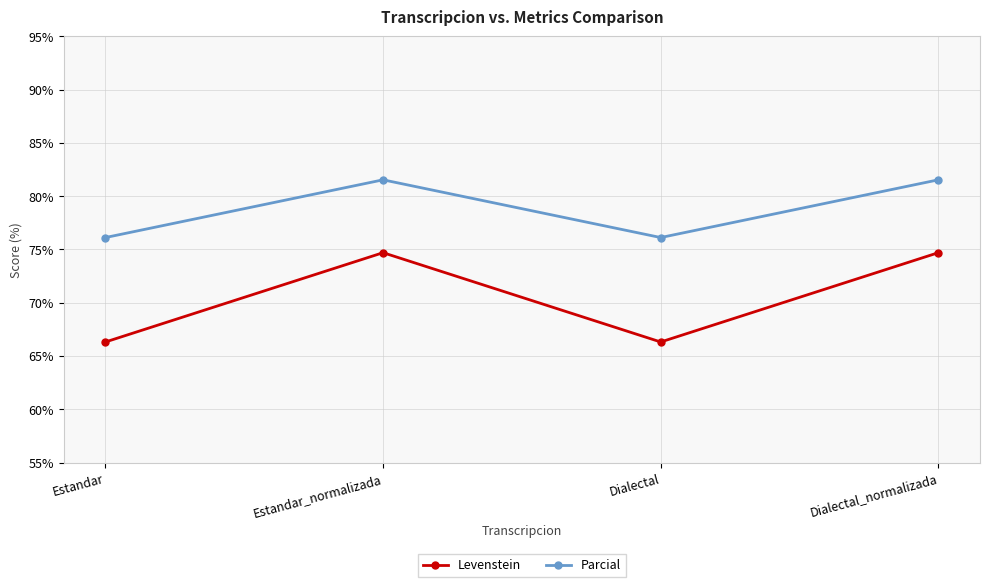

True or false: Parcial and Levenstein intersect in this chart.

False